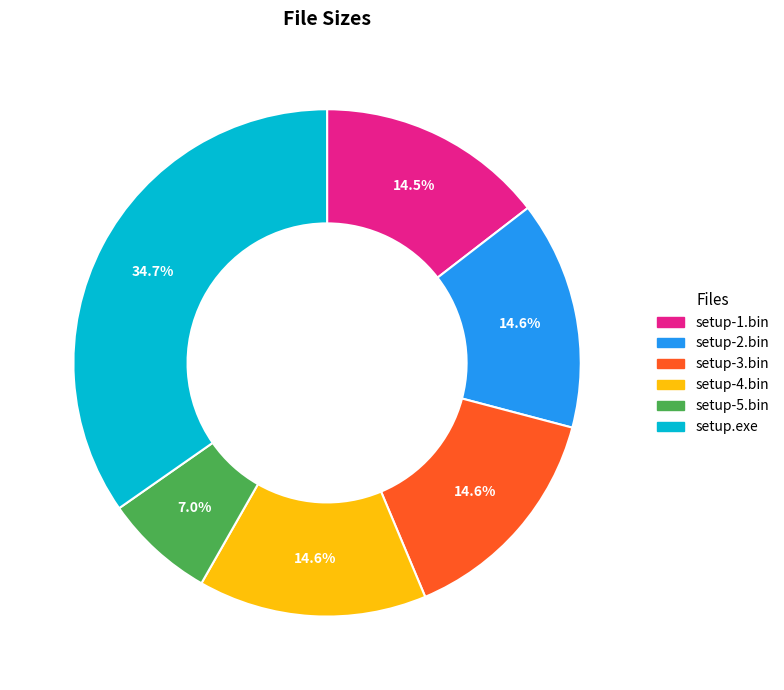

Is there a majority slice in this chart?

No